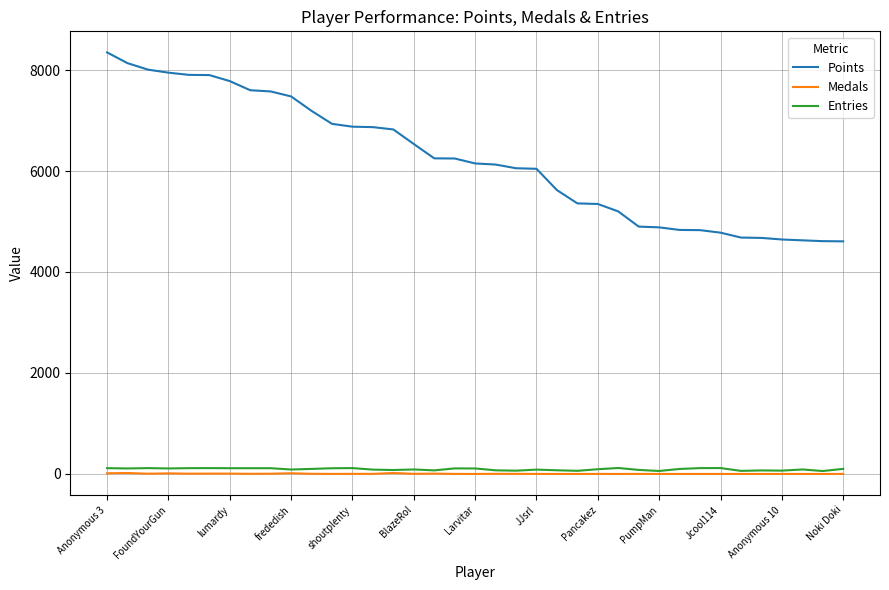

True or false: Entries and Points intersect in this chart.

False